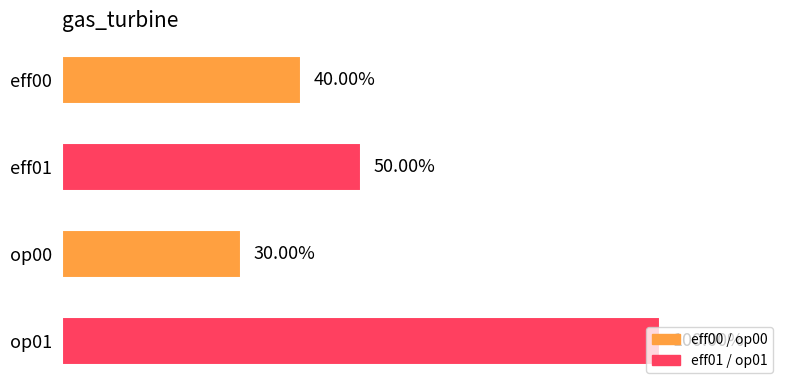

What is the maximum value shown in the chart?

1.0